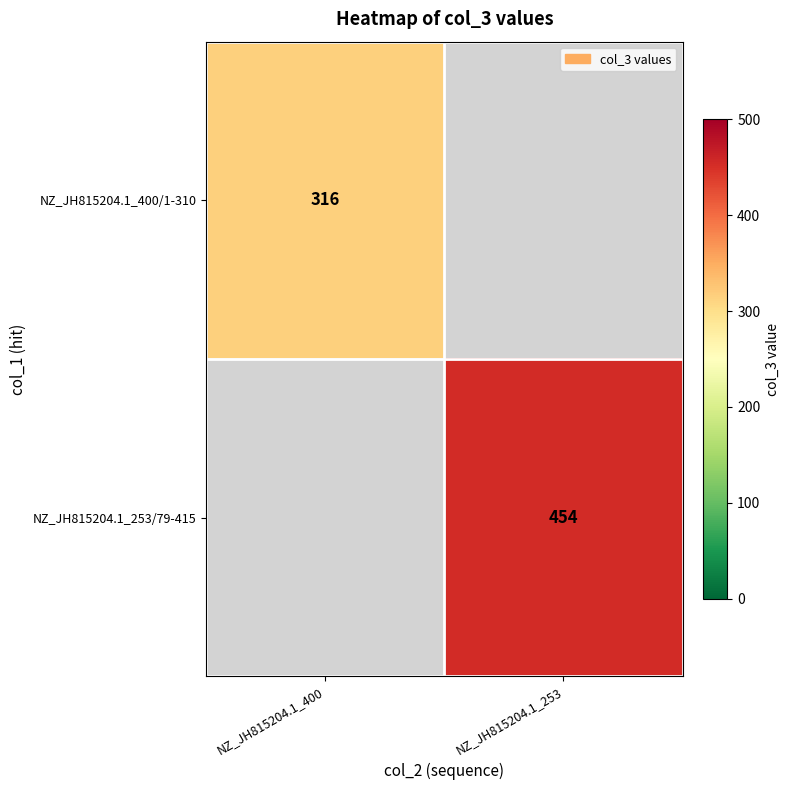

Is it true that NZ_JH815204.1_253/79-415 equals 454 at NZ_JH815204.1_253?

True